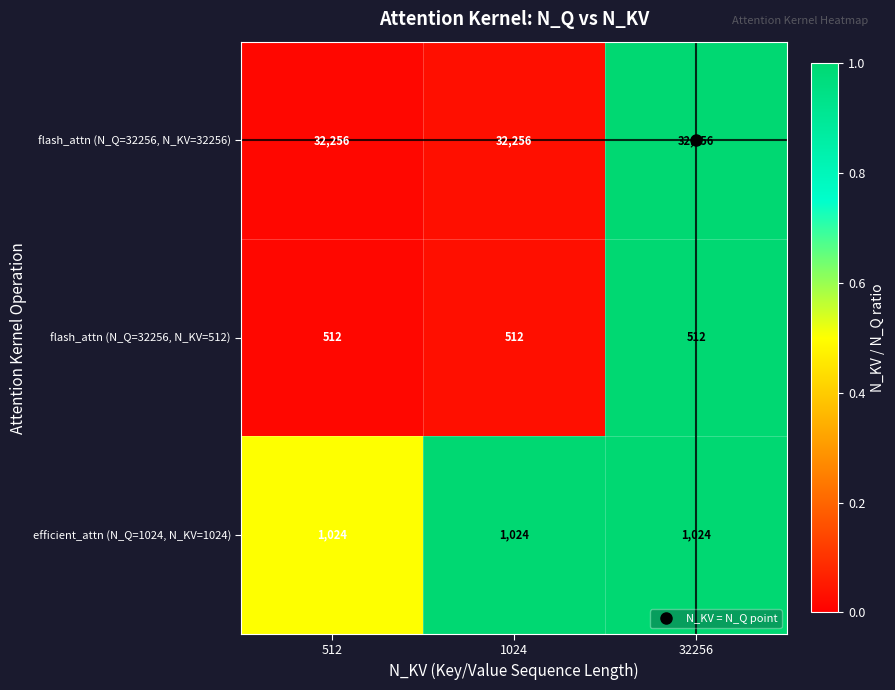

The efficient_attn (N_Q=1024, N_KV=1024) series shows 1540 at 1024. True or false?

False